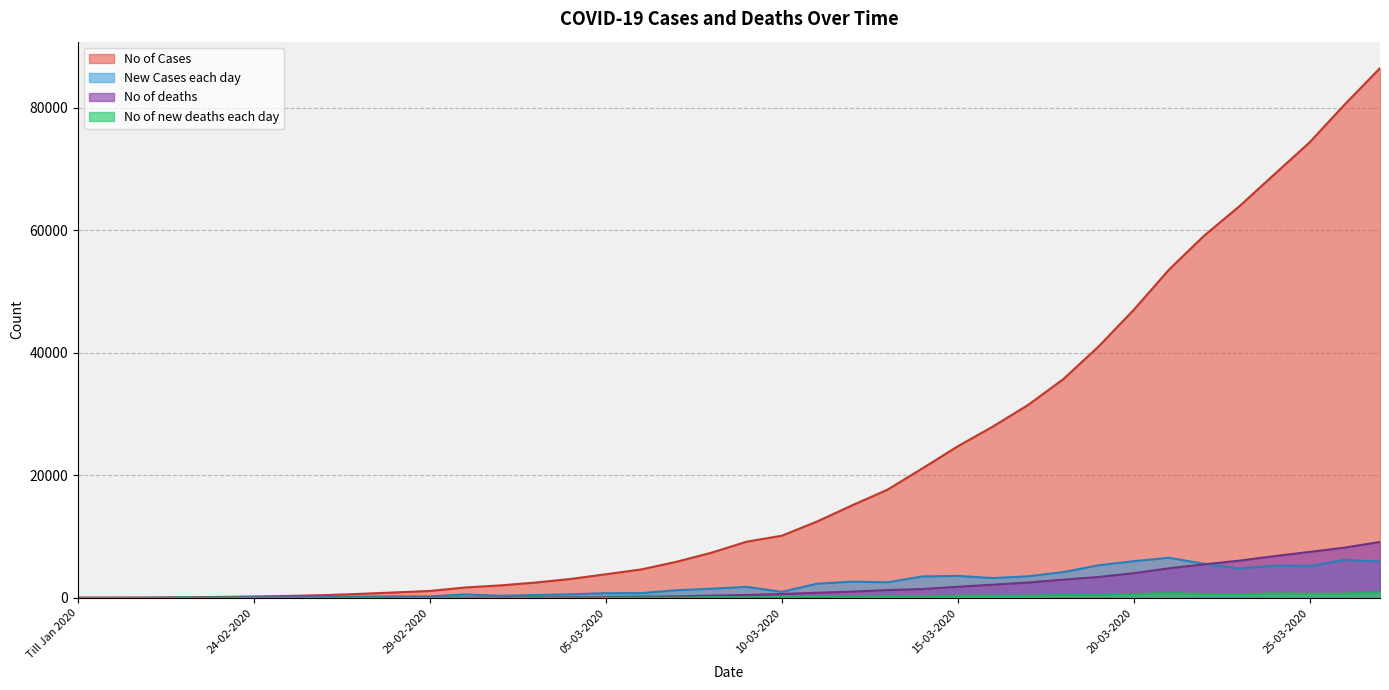

Which series has the largest total across all categories?

No of Cases